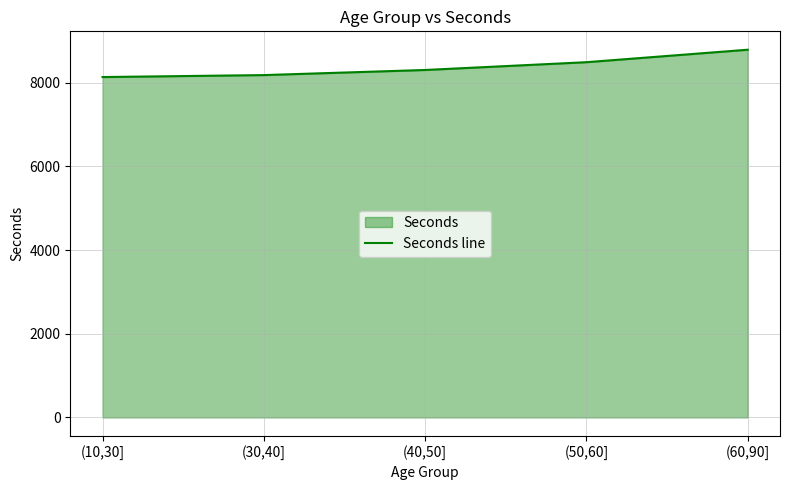

What is the value of the 5th point from the left?

8786